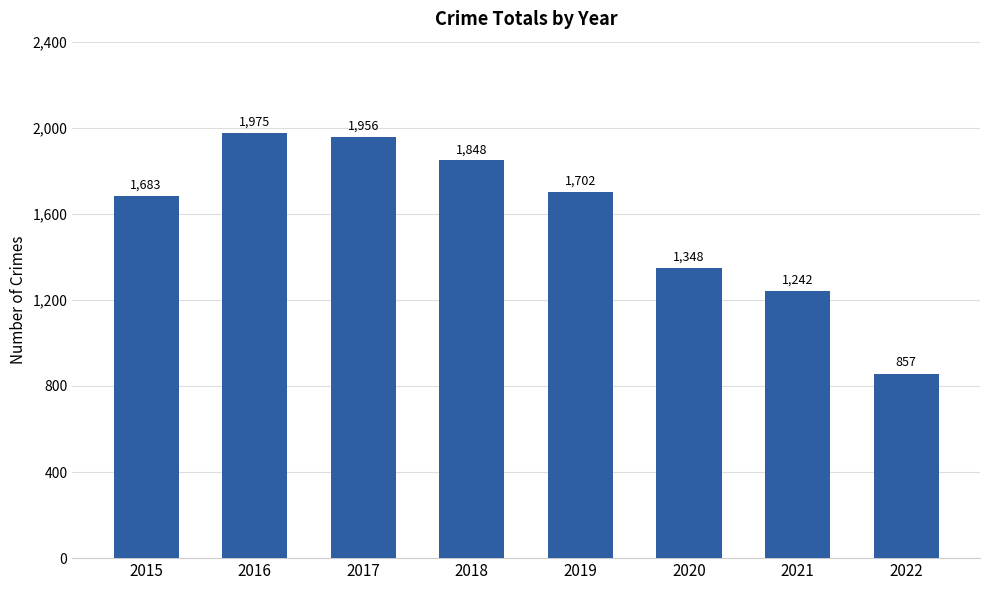

Where does the data first go above 1702?

2016